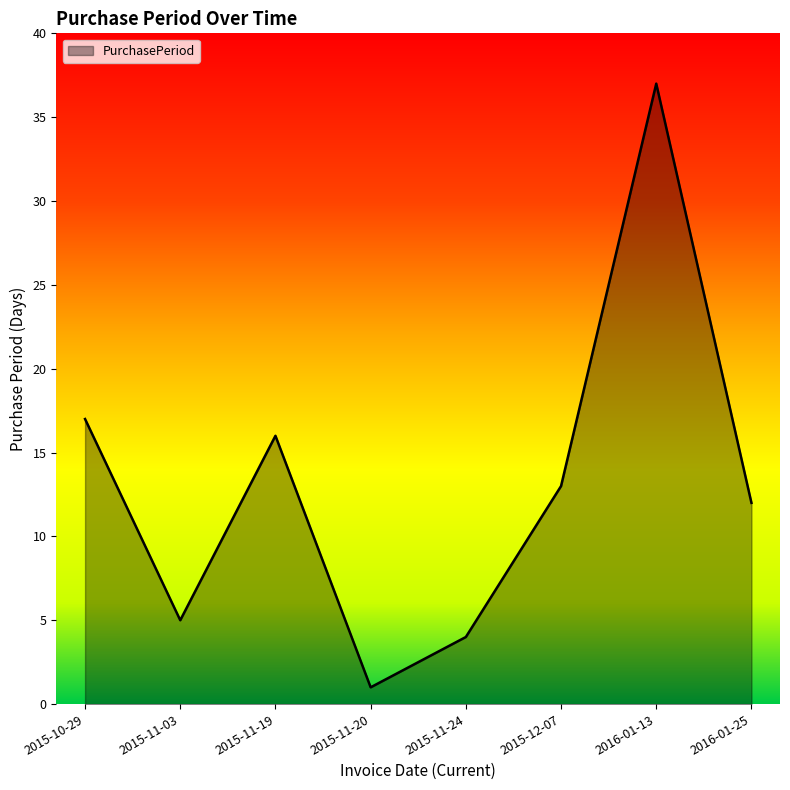

Rank the categories by value from highest to lowest.

2016-01-13, 2015-10-29, 2015-11-19, 2015-12-07, 2016-01-25, 2015-11-03, 2015-11-24, 2015-11-20